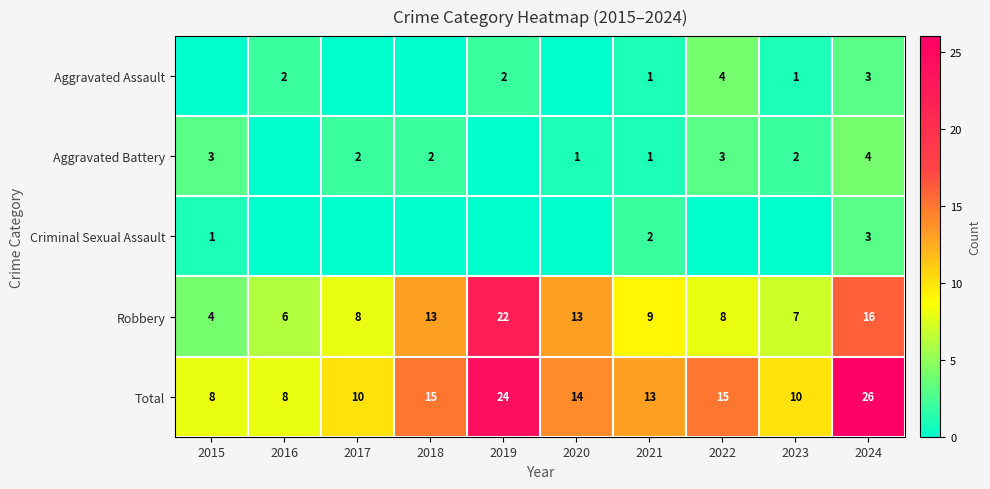

How many categories are shown in the chart?

10